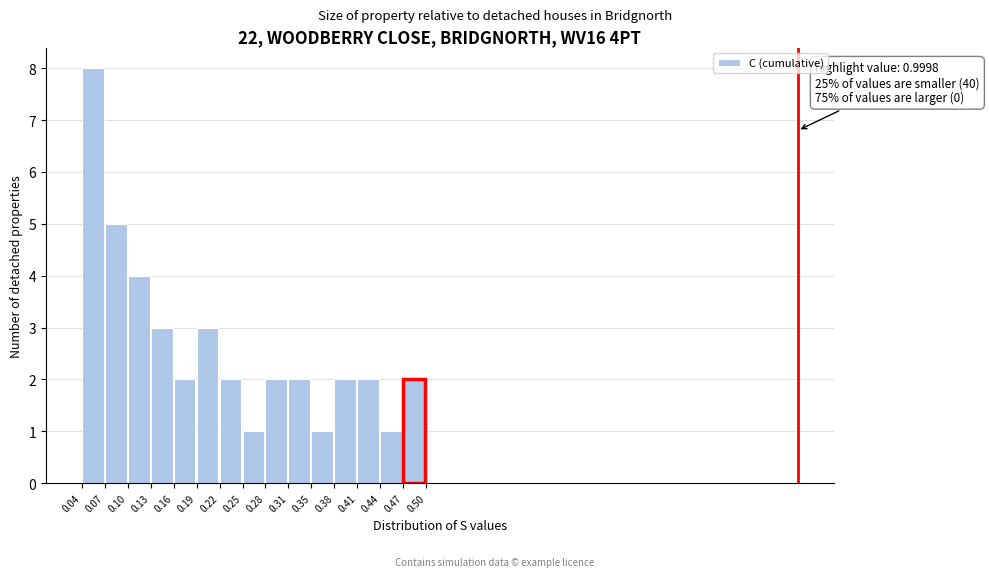

Over which range of the x-axis is the bar tallest?

0.04 to 0.07